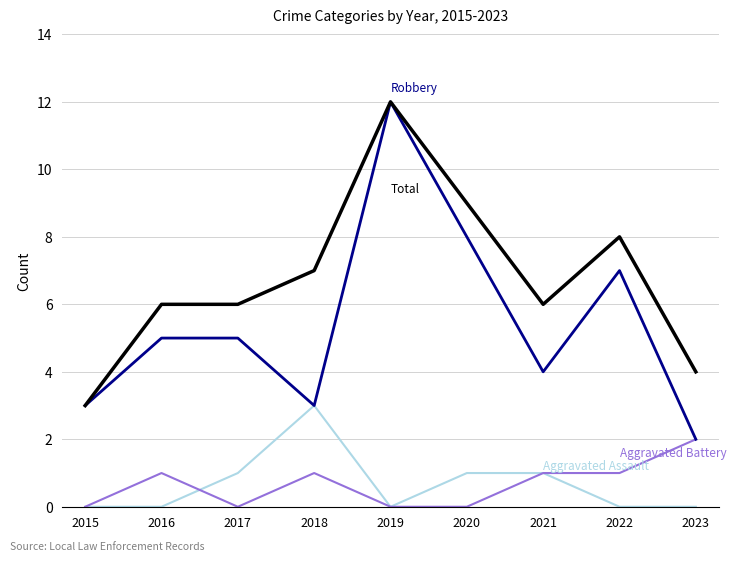

What is the total value across all series at 2016?

12